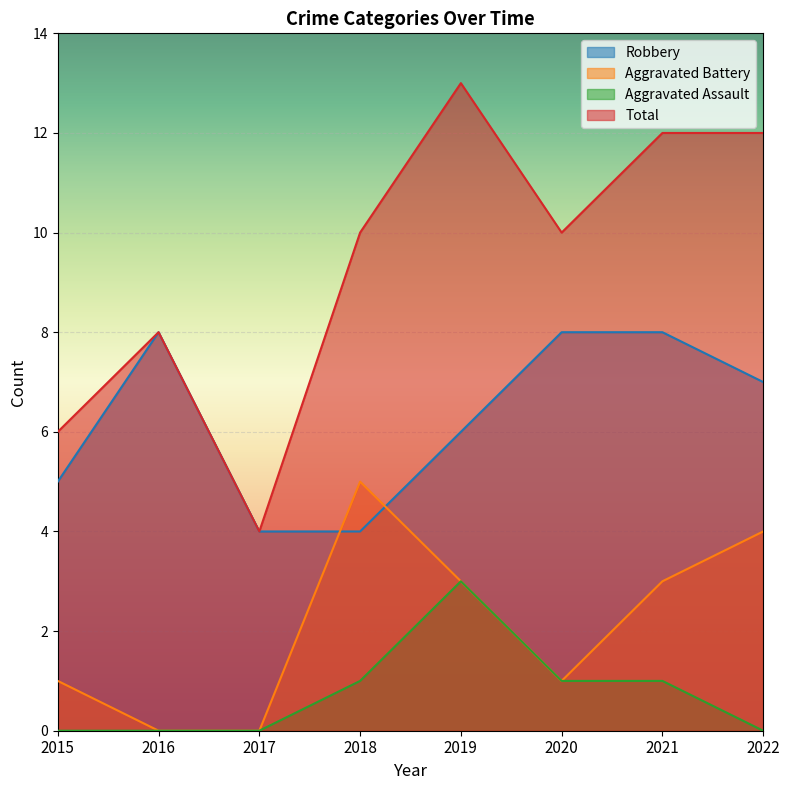

Does the chart display data point markers on the line(s)?

No